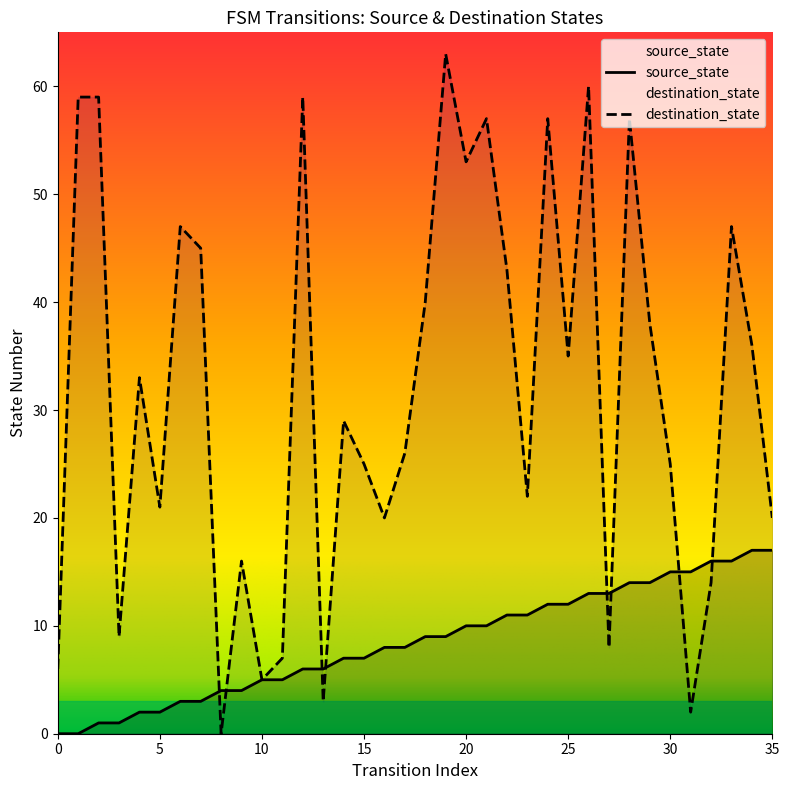

What is the total value across all series at 29?

52